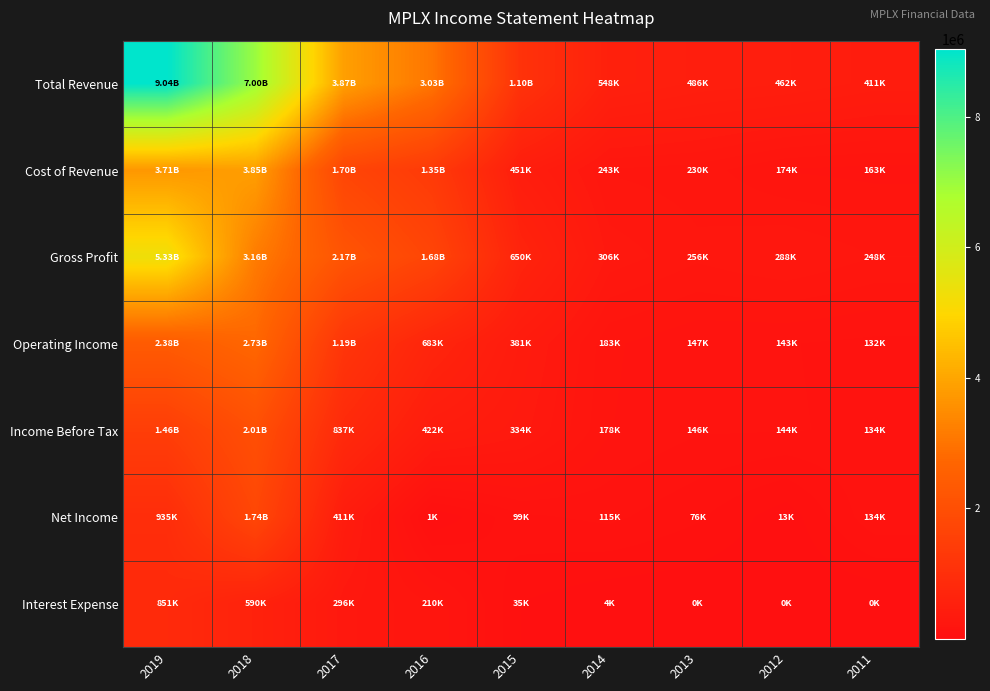

Reading right to left, list all the values displayed in this chart.

Total Revenue: 2011=410600	2012=461900	2013=486300	2014=548300	2015=1101000	2016=3028000	2017=3867000	2018=7005000	2019=9041000
Cost of Revenue: 2011=162900	2012=173800	2013=230500	2014=242800	2015=451000	2016=1348000	2017=1698000	2018=3847000	2019=3707000
Gross Profit: 2011=247700	2012=288100	2013=255800	2014=305500	2015=650000	2016=1680000	2017=2169000	2018=3158000	2019=5334000
Operating Income: 2011=132000	2012=143200	2013=147000	2014=183300	2015=381000	2016=683000	2017=1191000	2018=2728000	2019=2377000
Income Before Tax: 2011=134100	2012=144300	2013=145900	2014=178000	2015=334000	2016=422000	2017=837000	2018=2014000	2019=1462000
Net Income: 2011=134000	2012=12900	2013=76200	2014=115400	2015=99000	2016=1000	2017=411000	2018=1743000	2019=935000
Interest Expense: 2011=200	2012=100	2013=200	2014=4100	2015=35000	2016=210000	2017=296000	2018=590000	2019=851000